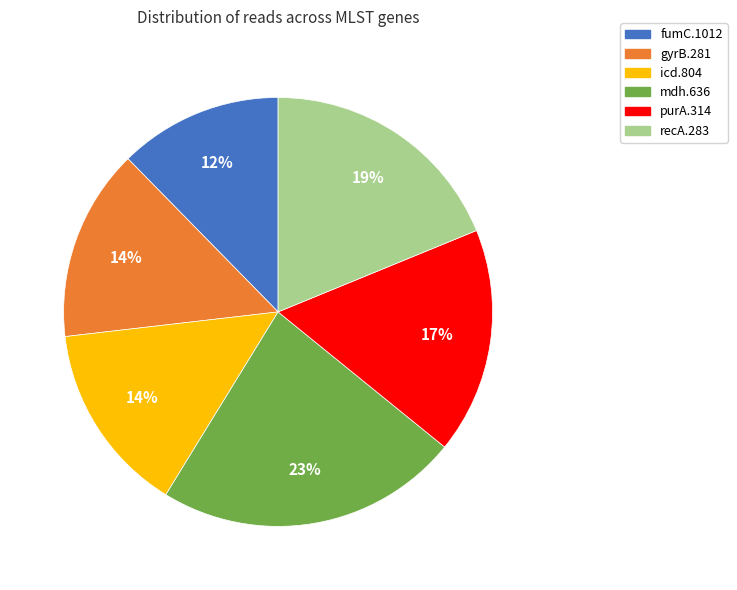

Does icd.804 account for over 50% of the chart?

No